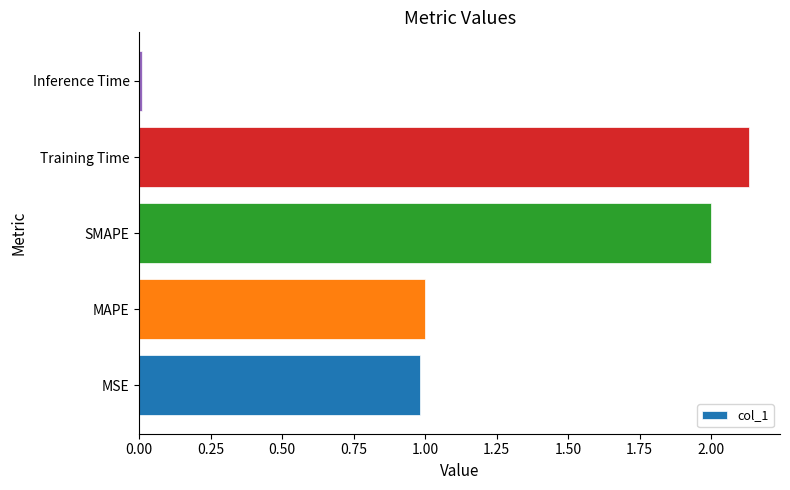

What is the sum of all values?

6.1